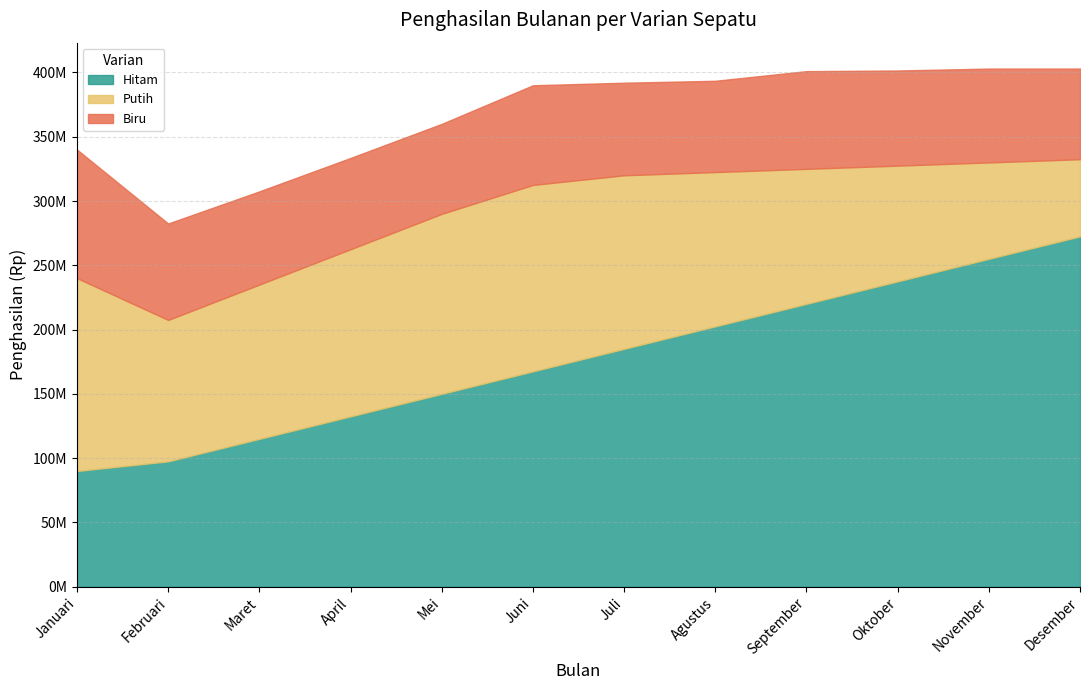

What position from the left is Juni?

6